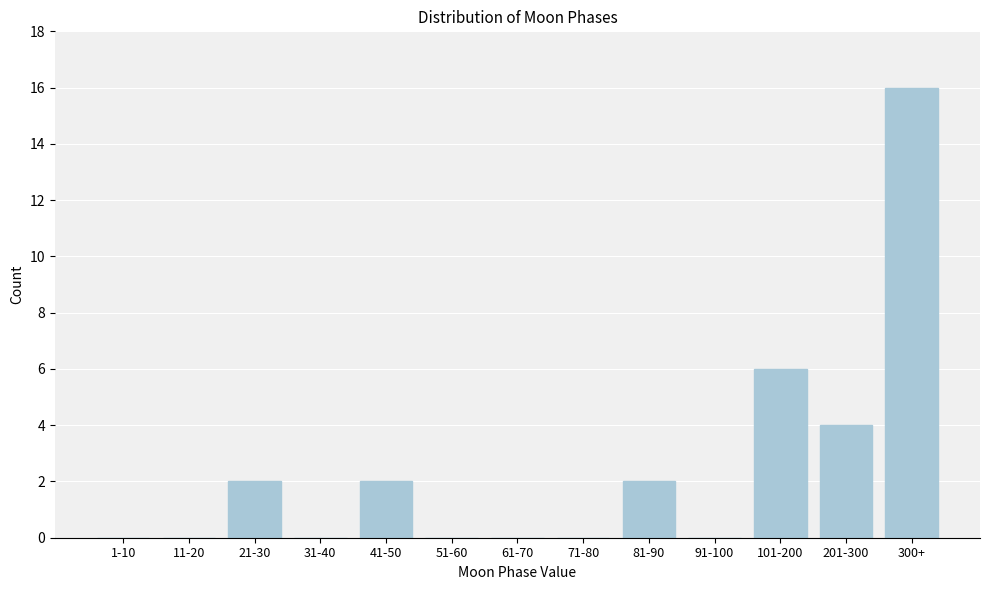

Reading left to right, extract all data points from this chart.

1-10=0	11-20=0	21-30=2	31-40=0	41-50=2	51-60=0	61-70=0	71-80=0	81-90=2	91-100=0	101-200=6	201-300=4	300+=16